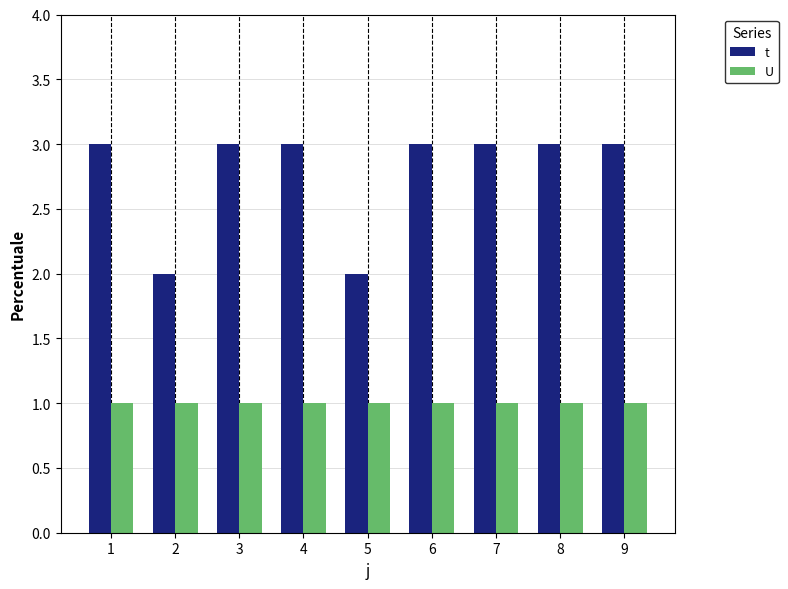

What is the value of the U bar at the 1st from the left?

1